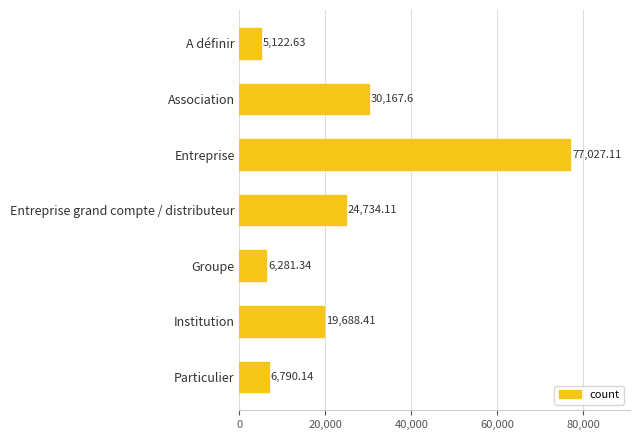

What is the change in value from A définir to Groupe?

+1158.7